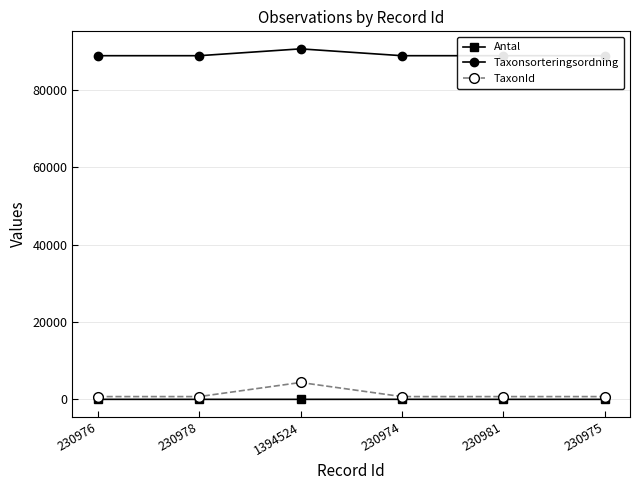

True or false: TaxonId has a value of 720 at 230975.

True